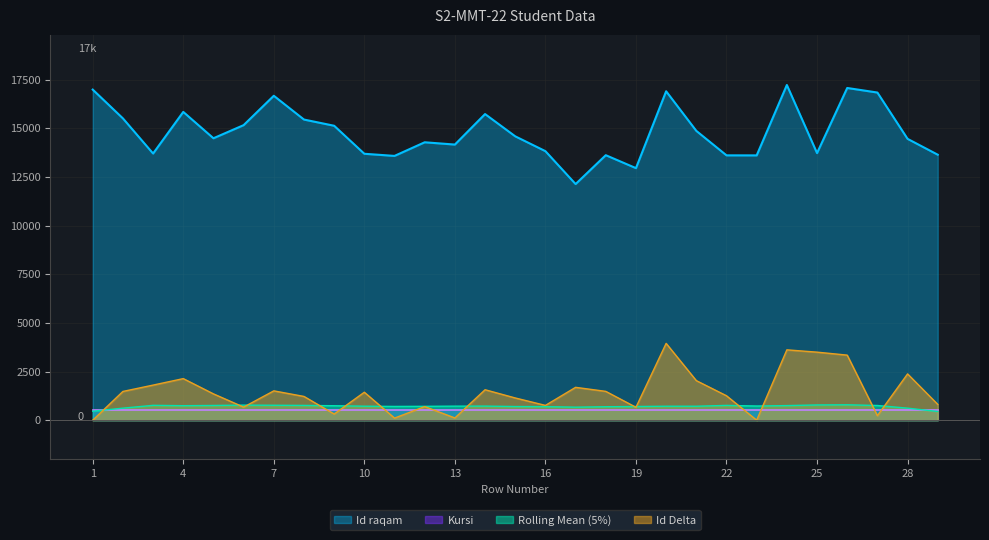

True or false: the data shows 13609 at 22.

True